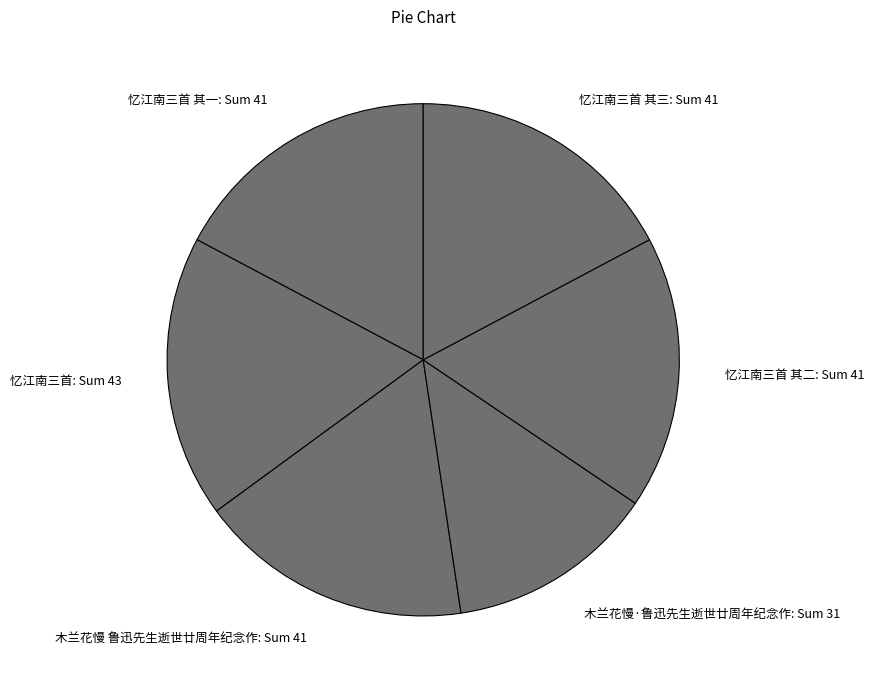

Count the number of slices in the pie.

6